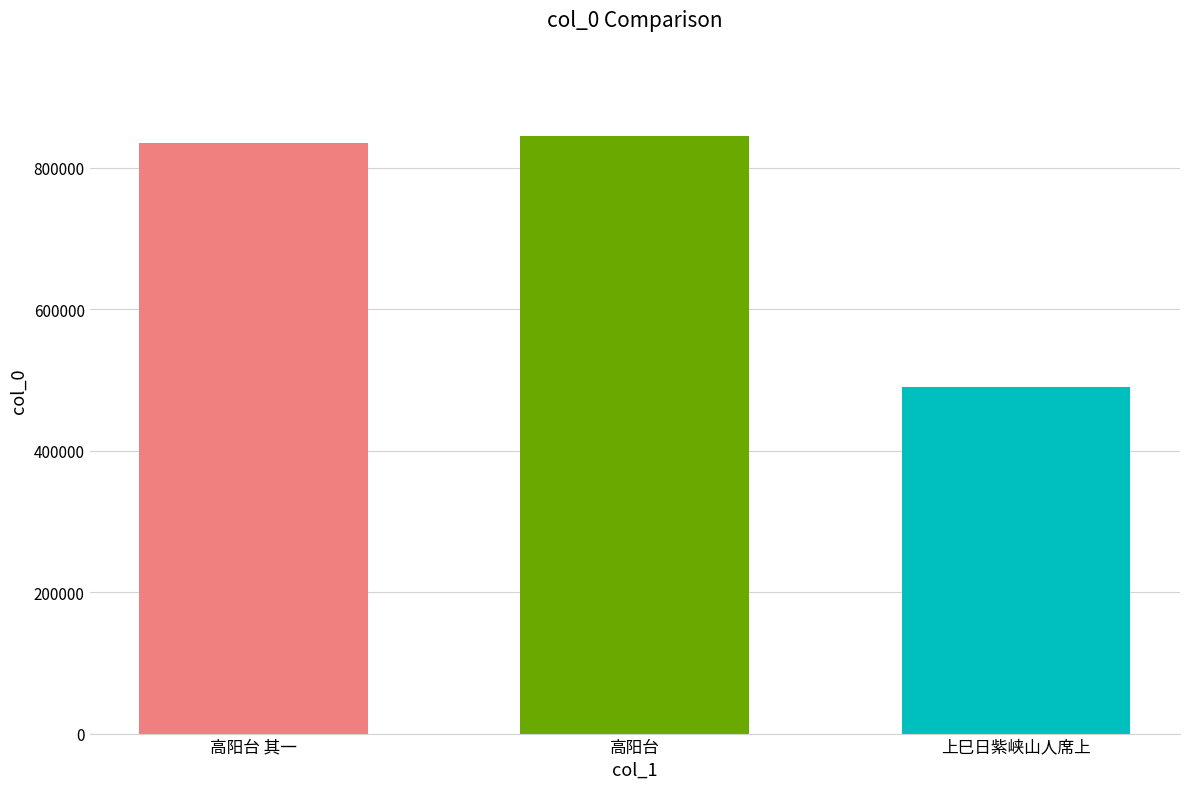

Which label corresponds to the smallest value in the chart?

上巳日紫峡山人席上